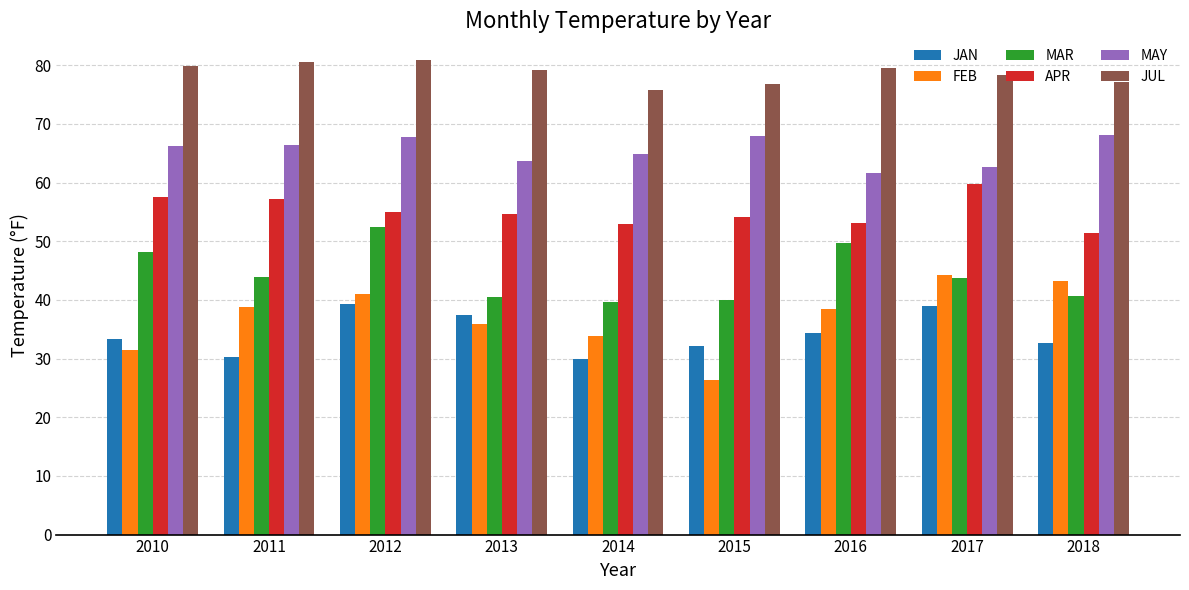

Between 2012 and 2014, which series saw the biggest shift?

MAR